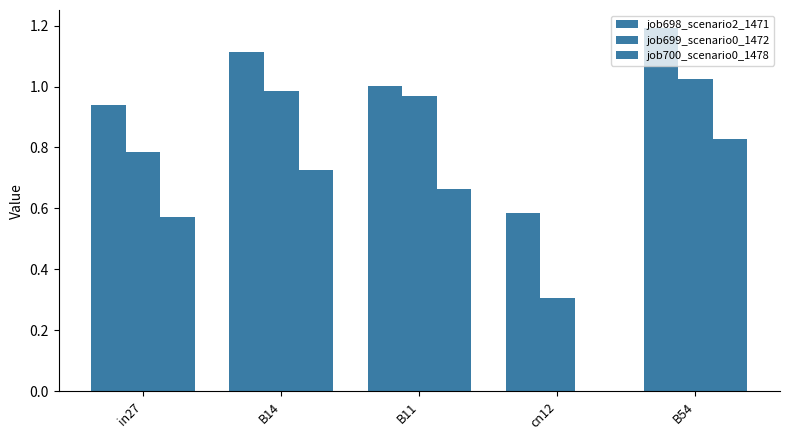

What is the difference between the highest and lowest values at cn12?

0.6